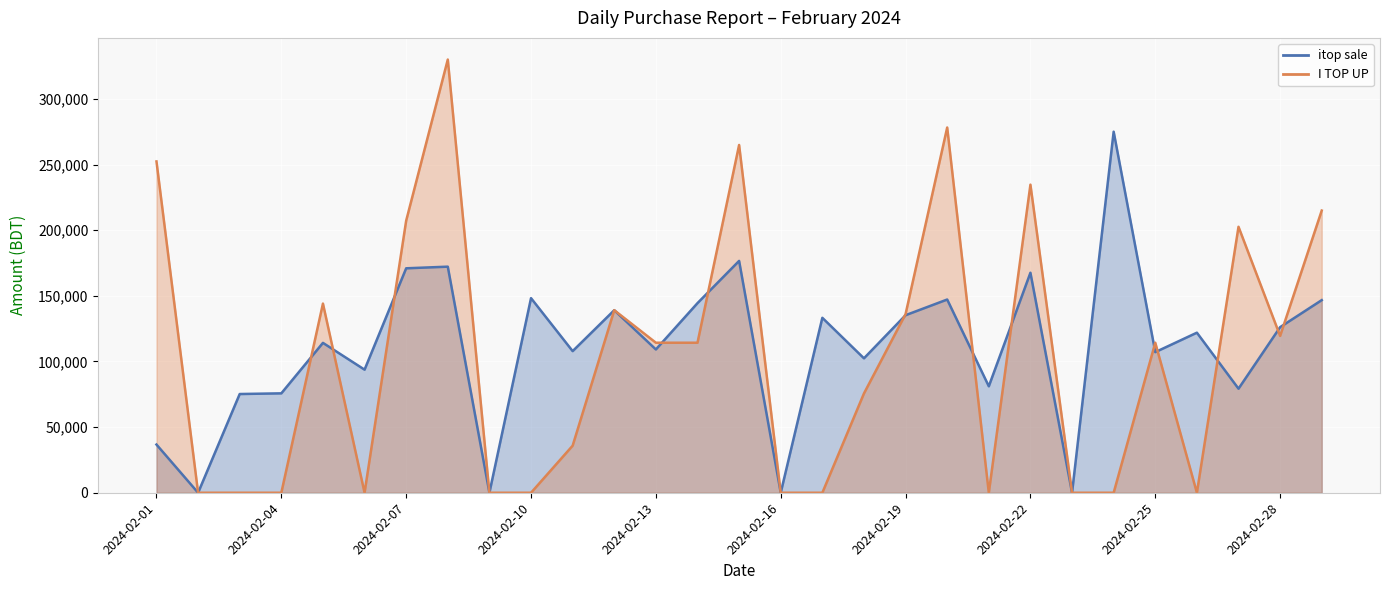

What are all the series names shown in the legend?

itop sale (line), I TOP UP (line)